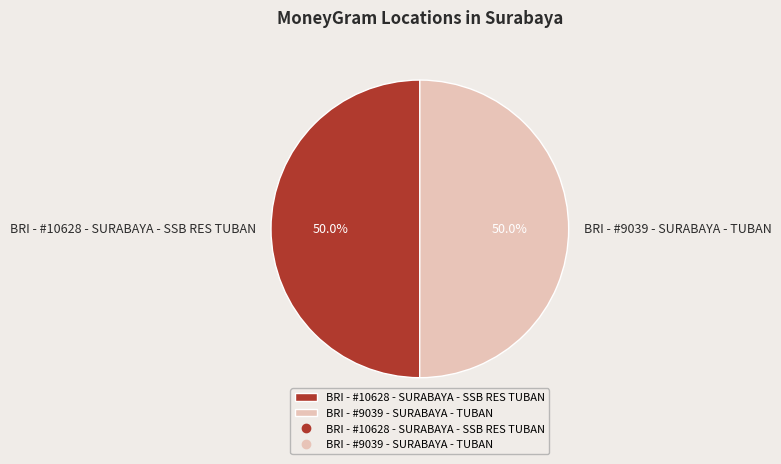

The BRI - #10628 - SURABAYA - SSB RES TUBAN slice represents 50% of the pie. True or false?

True